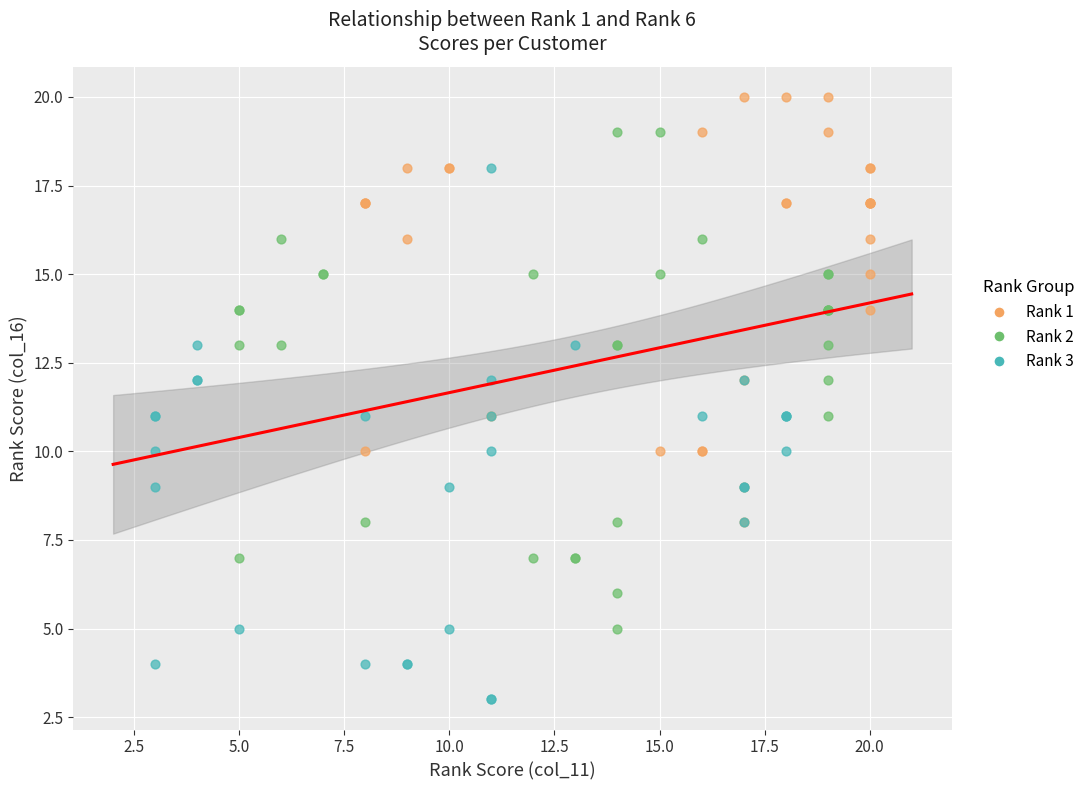

Which series has the largest Y range (max minus min)?

Rank 3